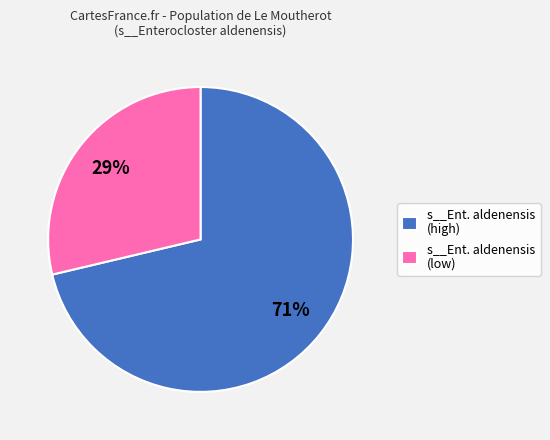

Which slice is the largest?

s__Ent. aldenensis (high)